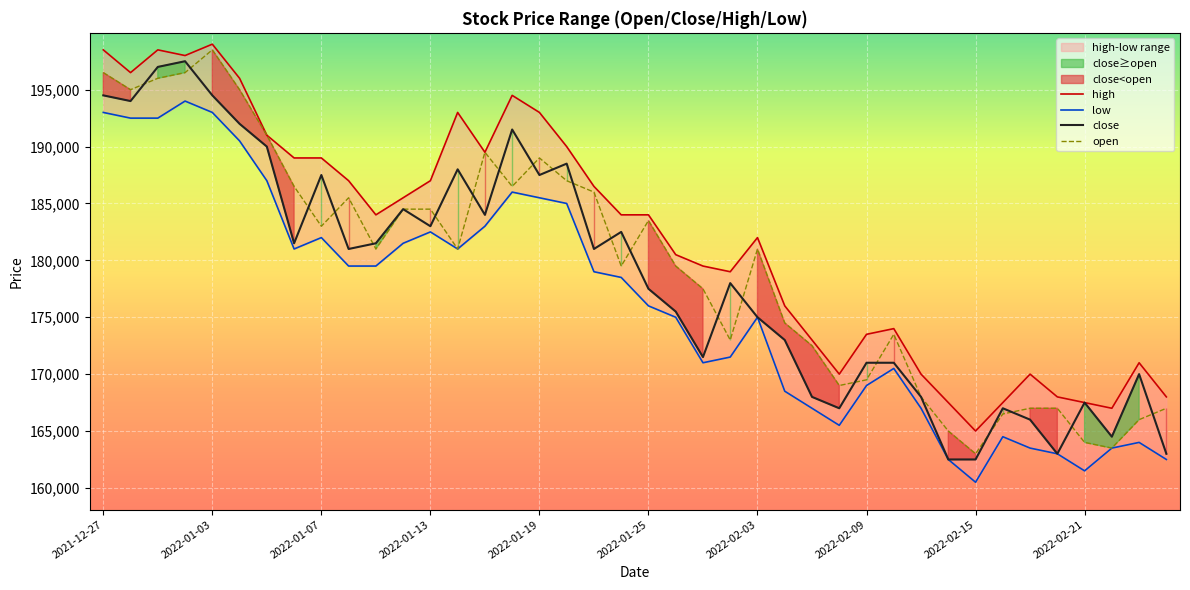

What value does the low series have at 2022-01-13, to the nearest 50?

182500